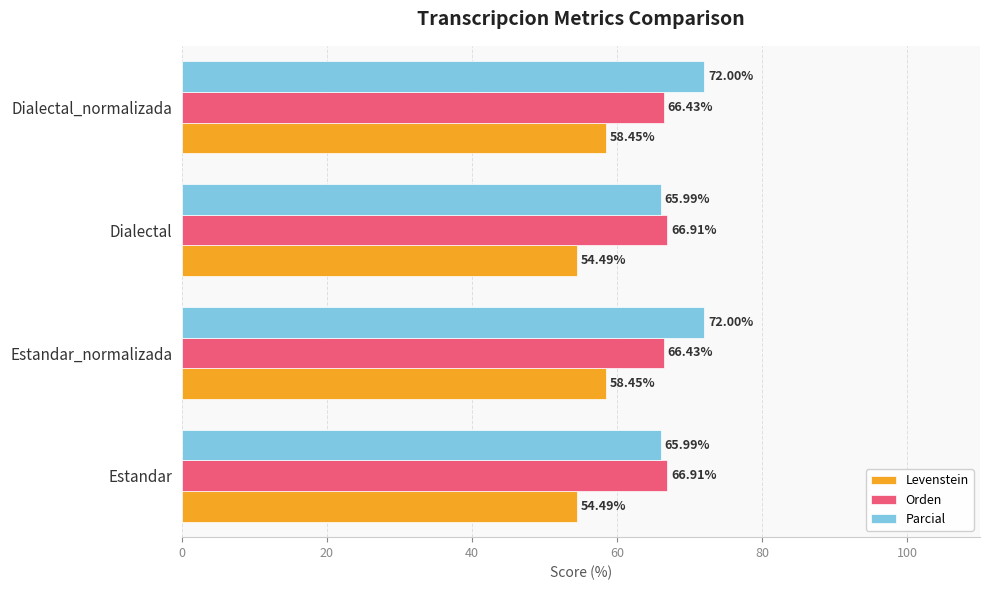

At how many categories does at least one series exceed 56?

4